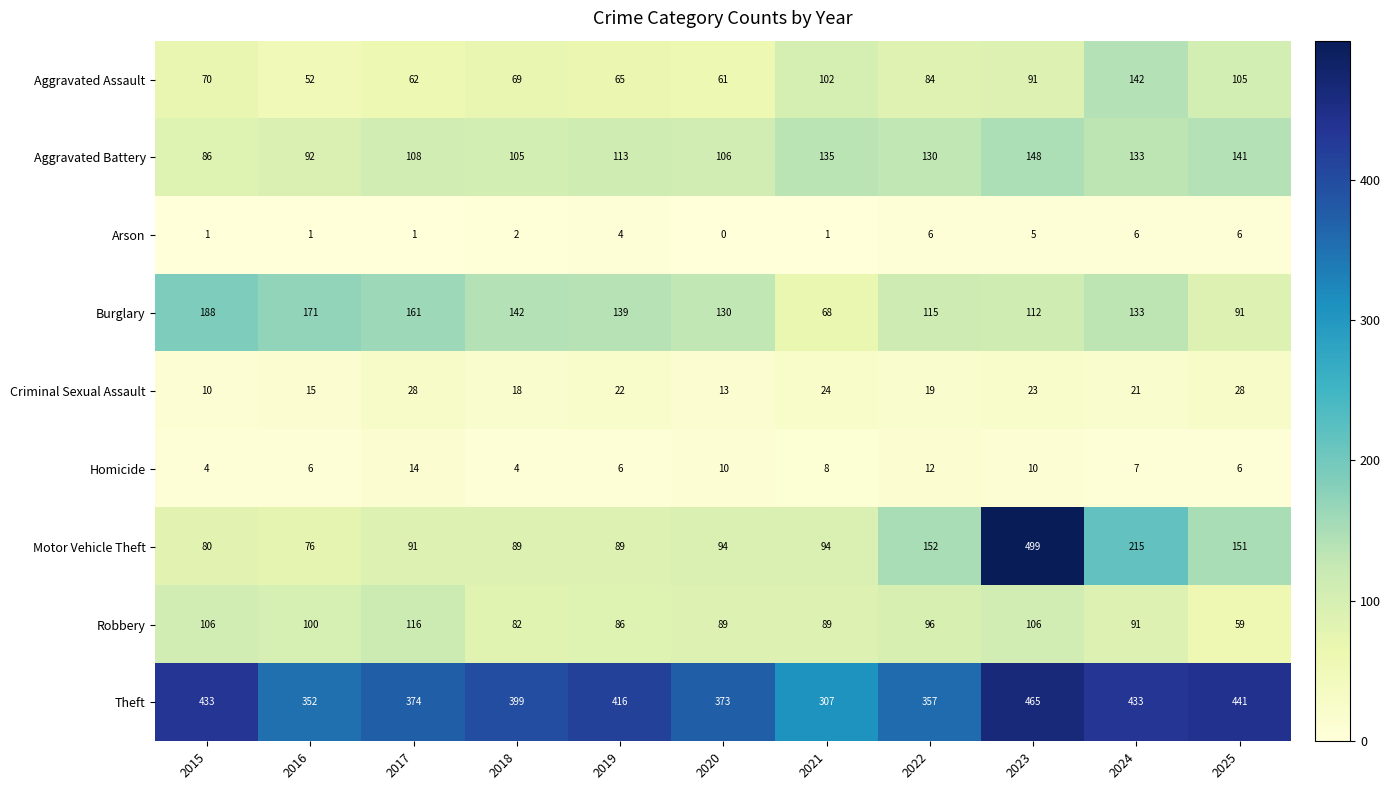

Rank the series by their maximum value, from highest to lowest.

Motor Vehicle Theft, Theft, Burglary, Aggravated Battery, Aggravated Assault, Robbery, Criminal Sexual Assault, Homicide, Arson